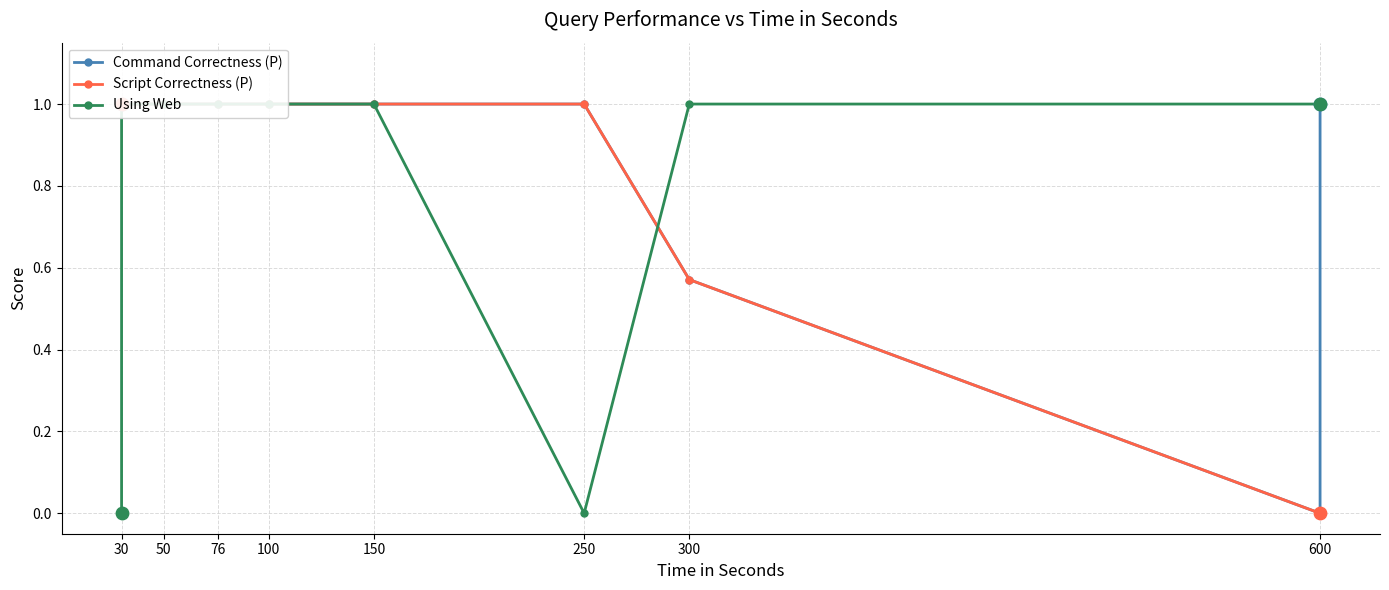

What are all the series names shown in the legend?

Command Correctness (P), Script Correctness (P), Using Web